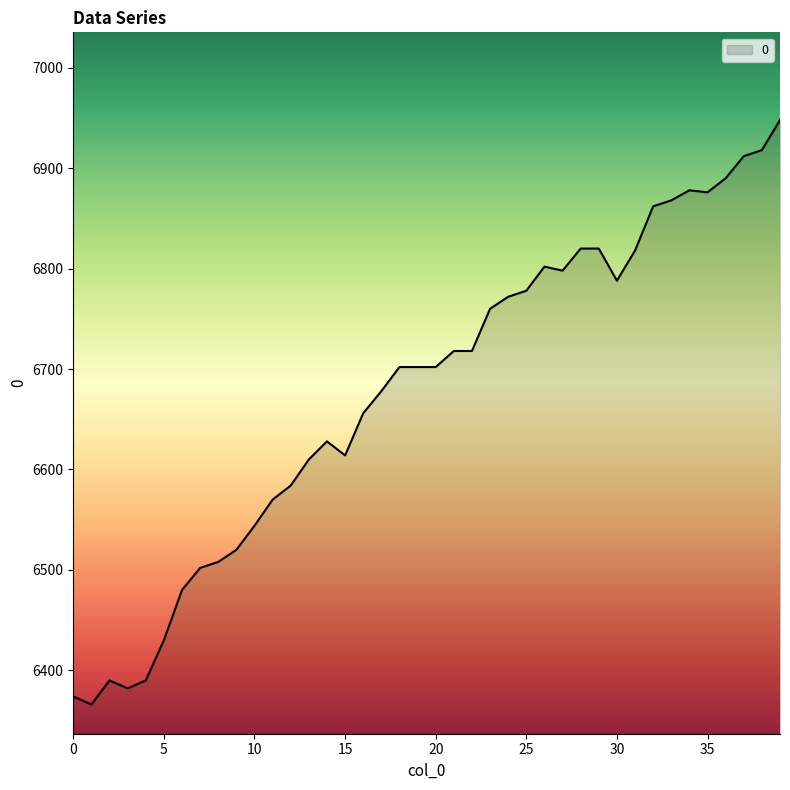

How many lines are shown in the chart?

1